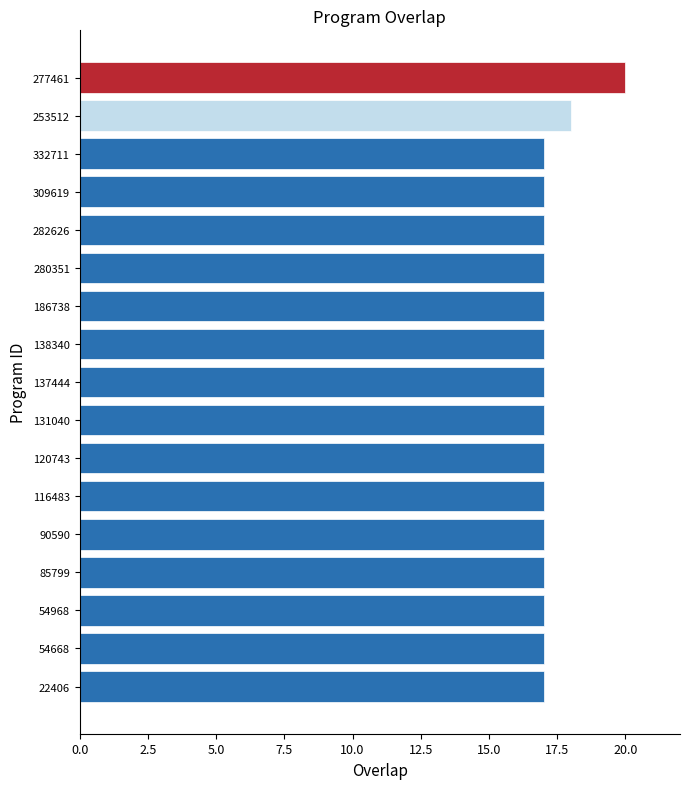

How many data points does each series have?

17